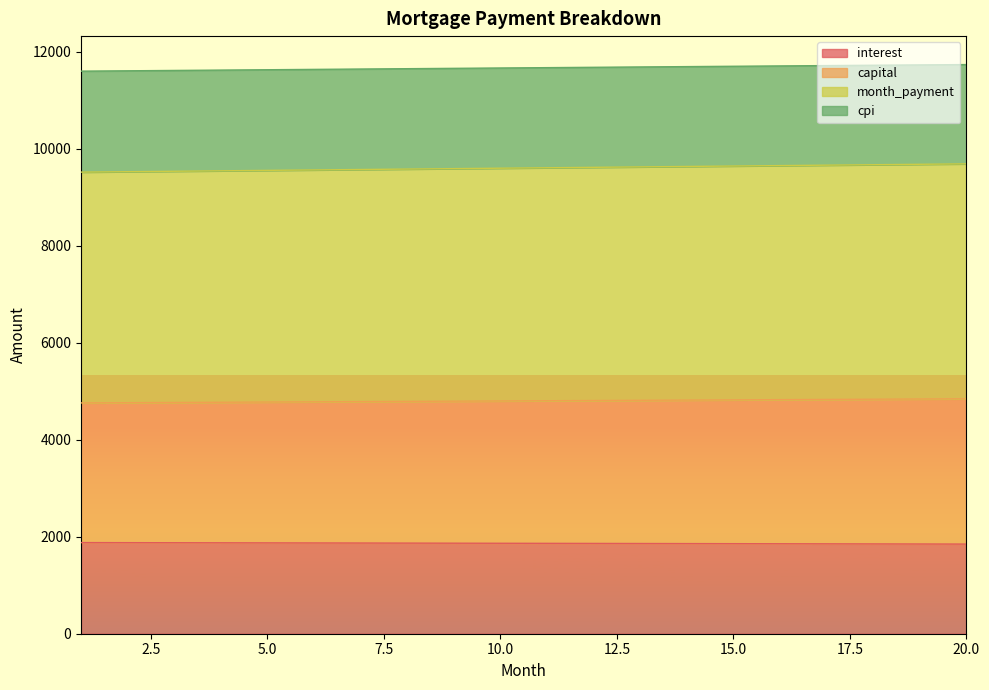

How many values in the interest series exceed 1864?

10